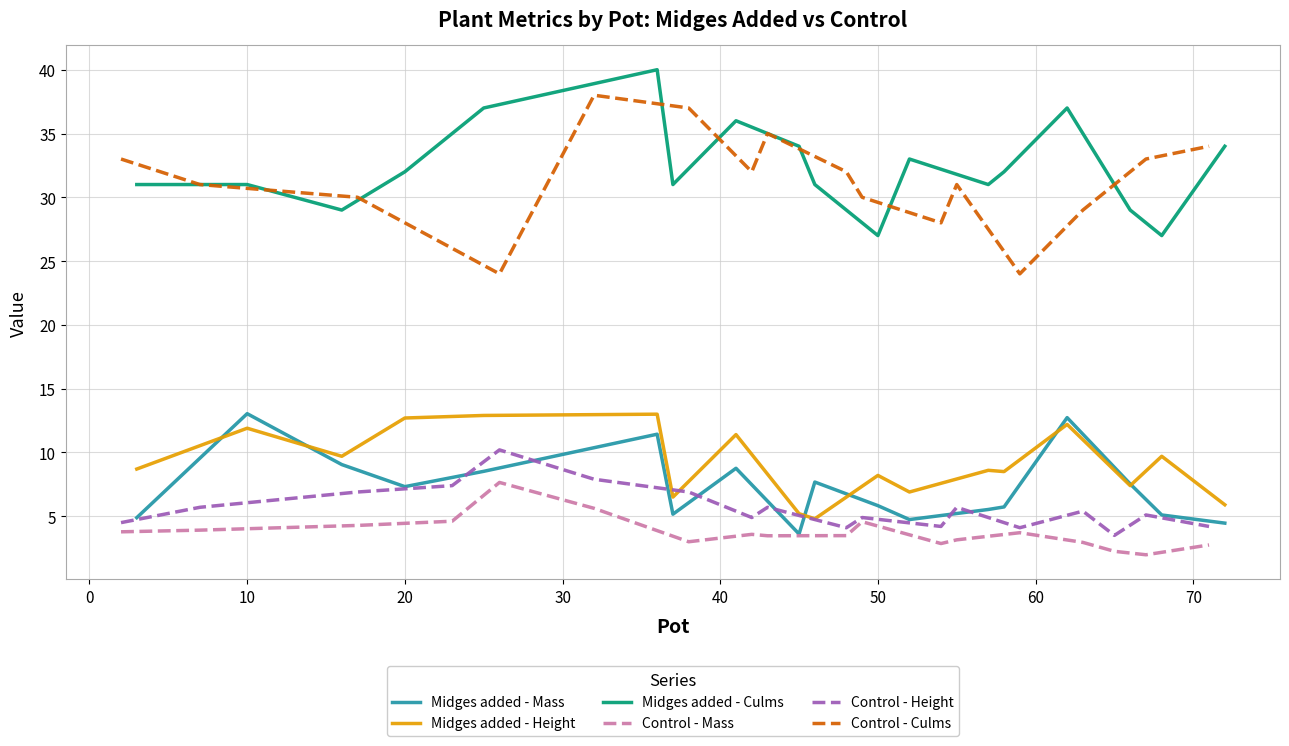

True or false: Control - Culms and Control - Height intersect in this chart.

False